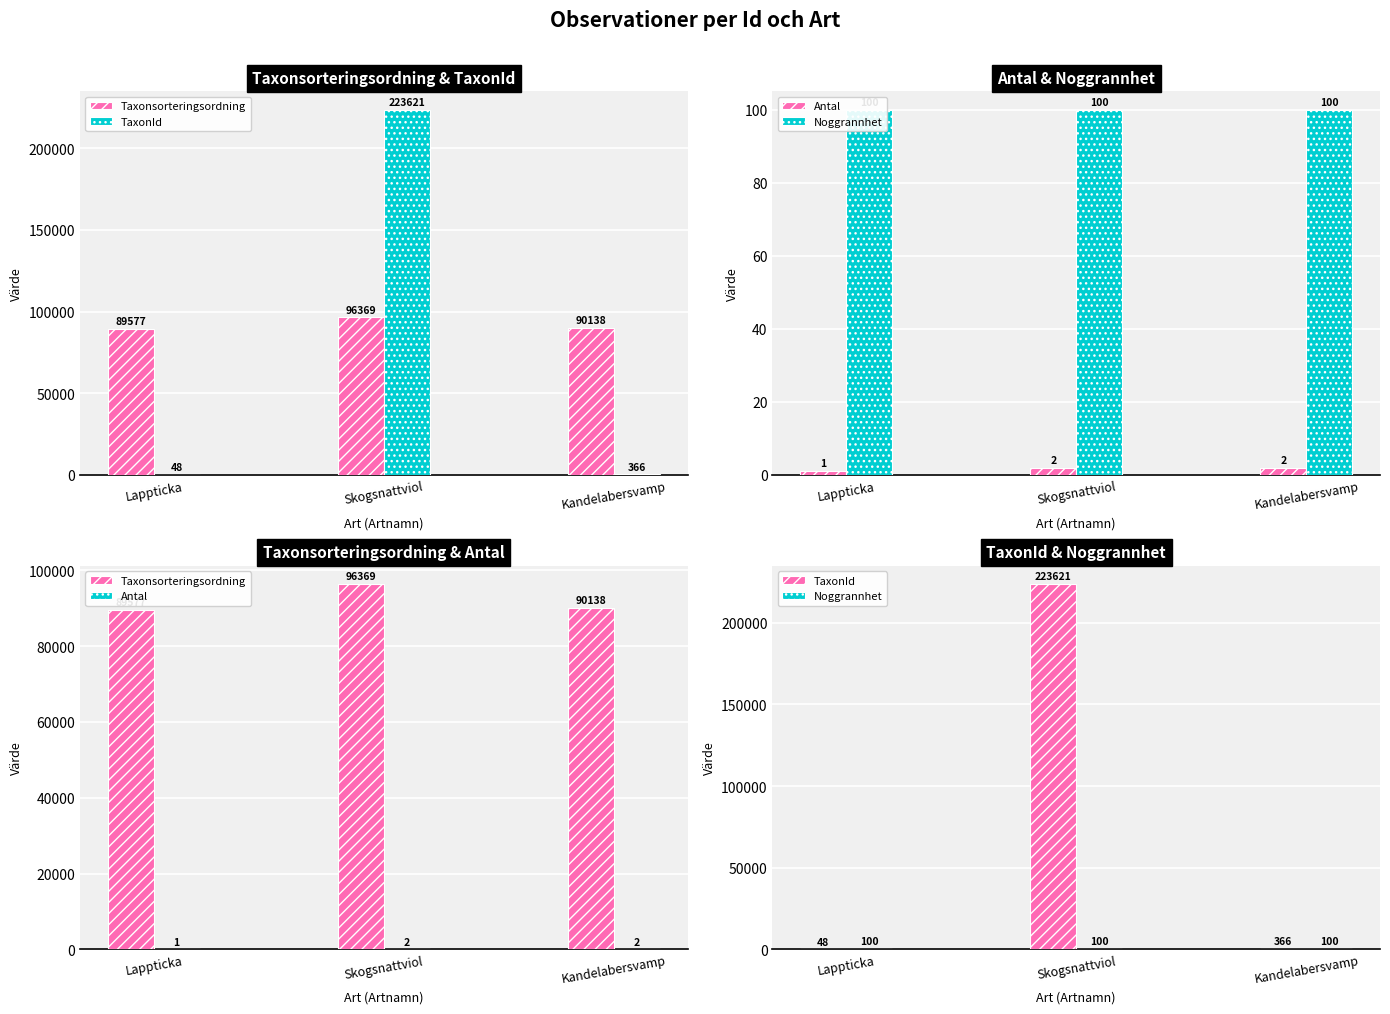

Which category has the lowest value in the Noggrannhet series?

Lappticka